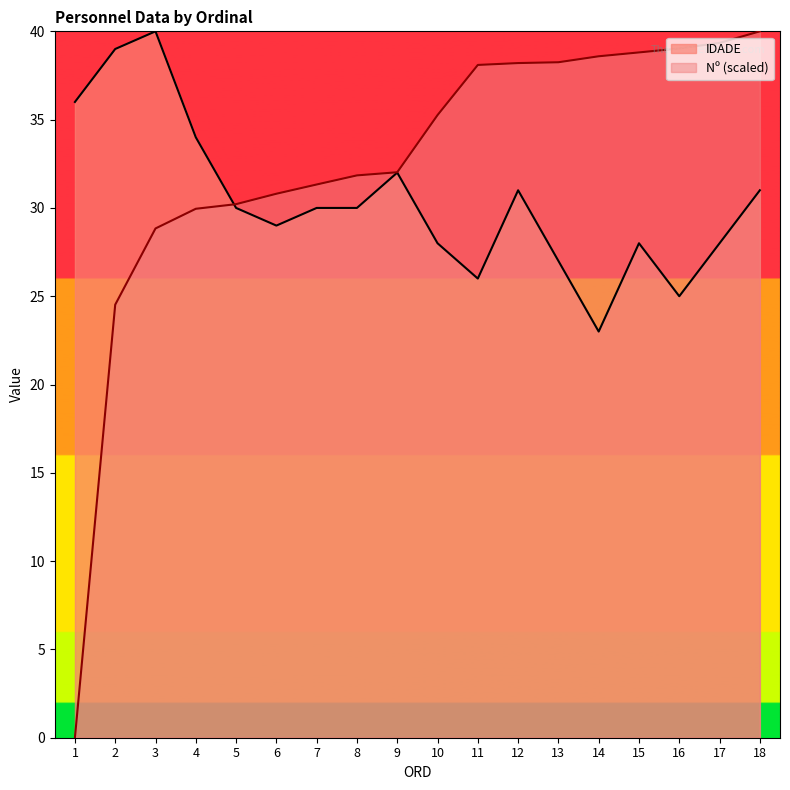

At which label does Nº reach its minimum?

1